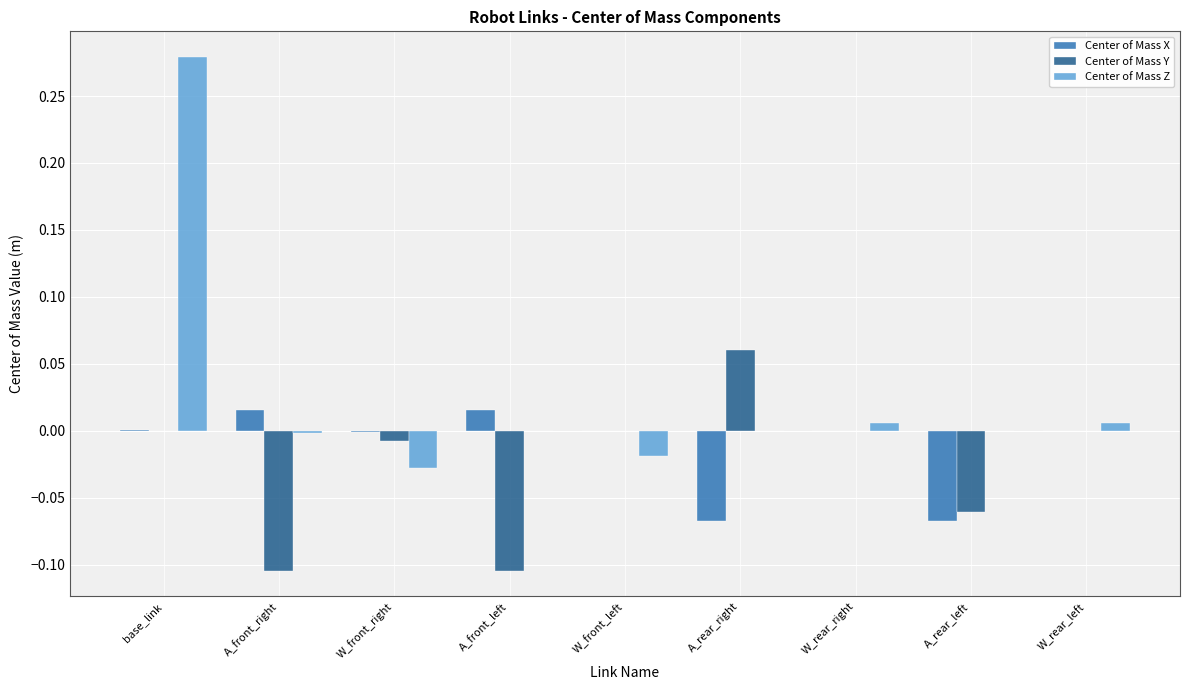

Does the chart contain stacked bars?

No